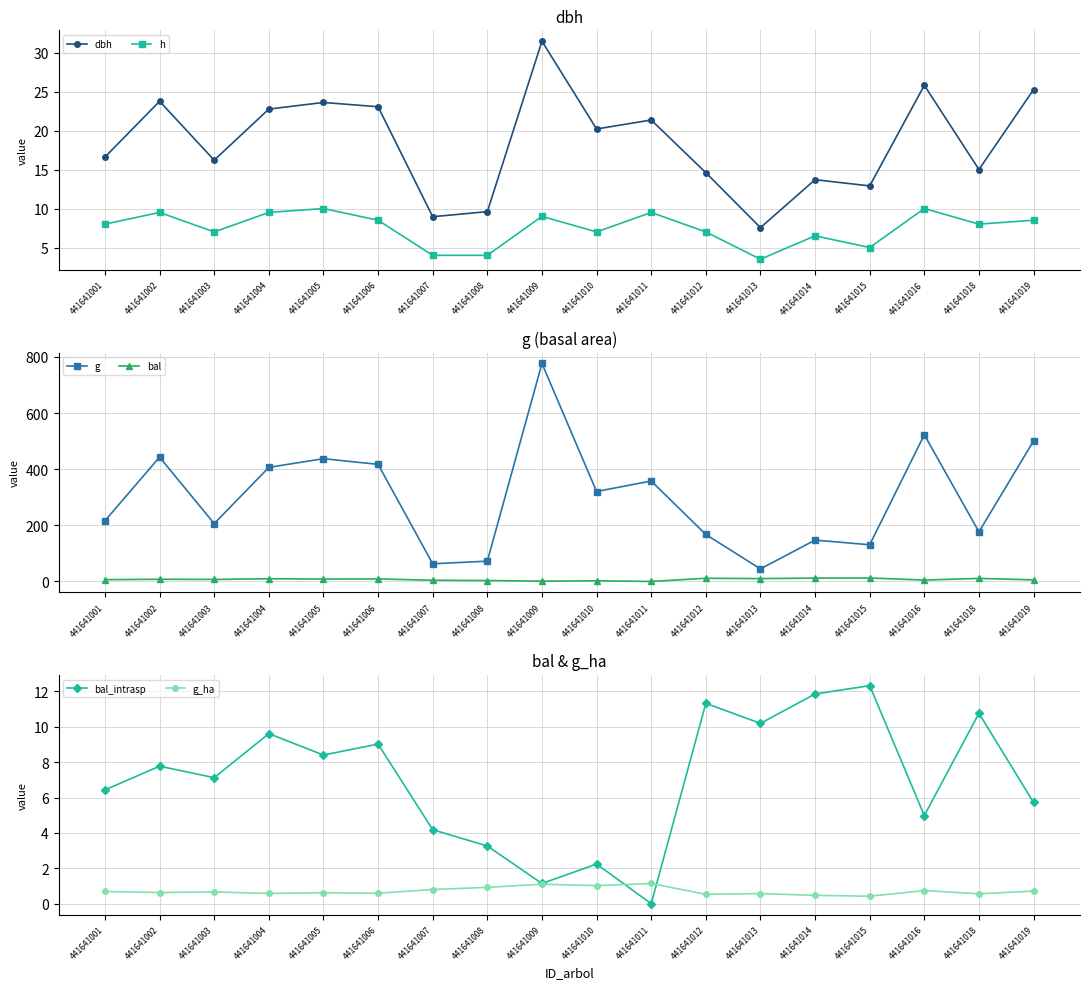

Does the chart display data point markers on the line(s)?

Yes